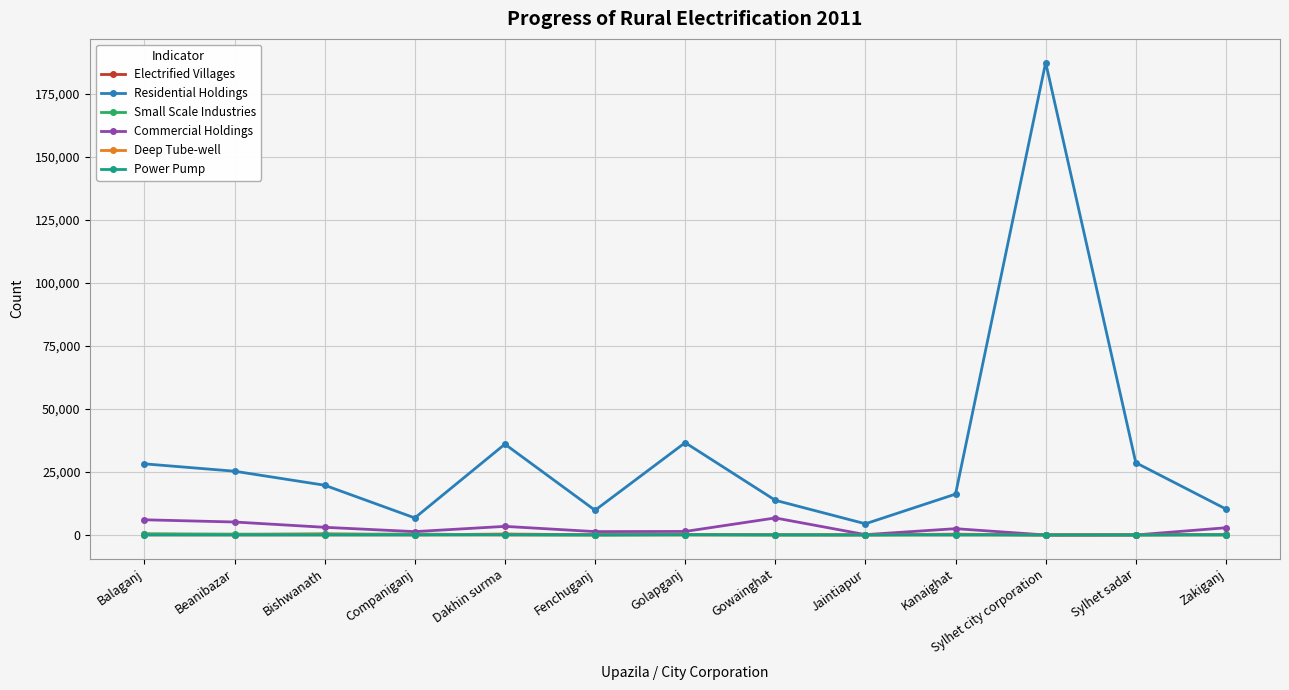

What is the difference between the second highest and second lowest values in the Deep Tube-well series?

10